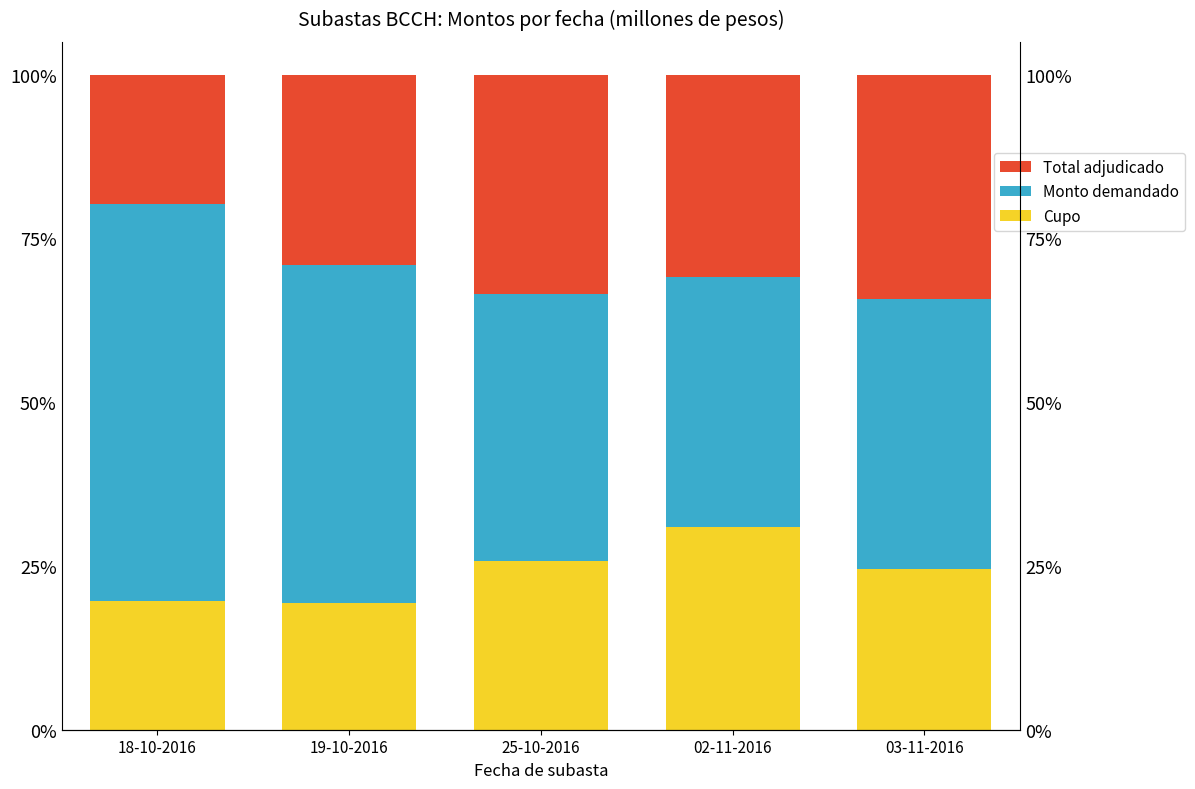

True or false: Monto demandado has a value of 9.1 at 03-11-2016.

False